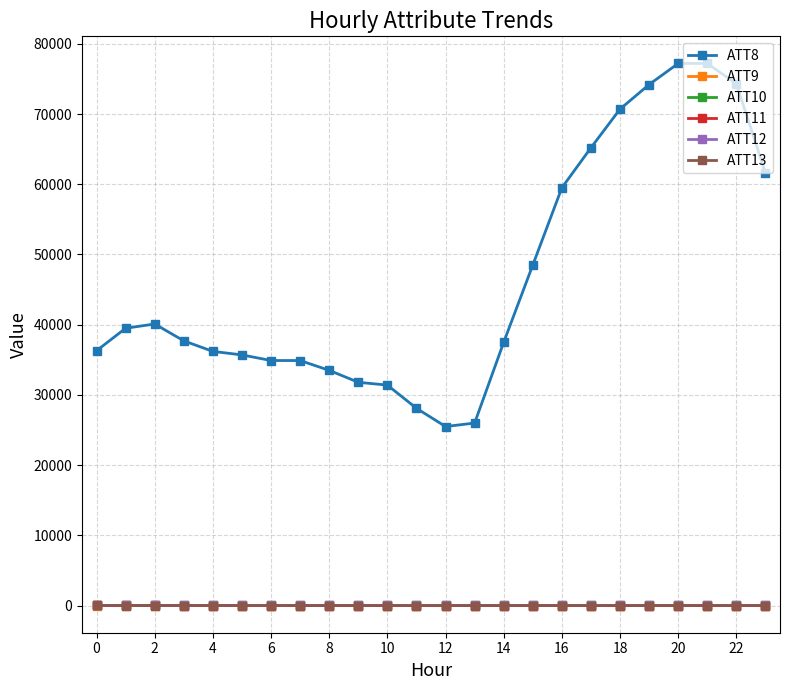

Which series has the largest total across all categories?

ATT8